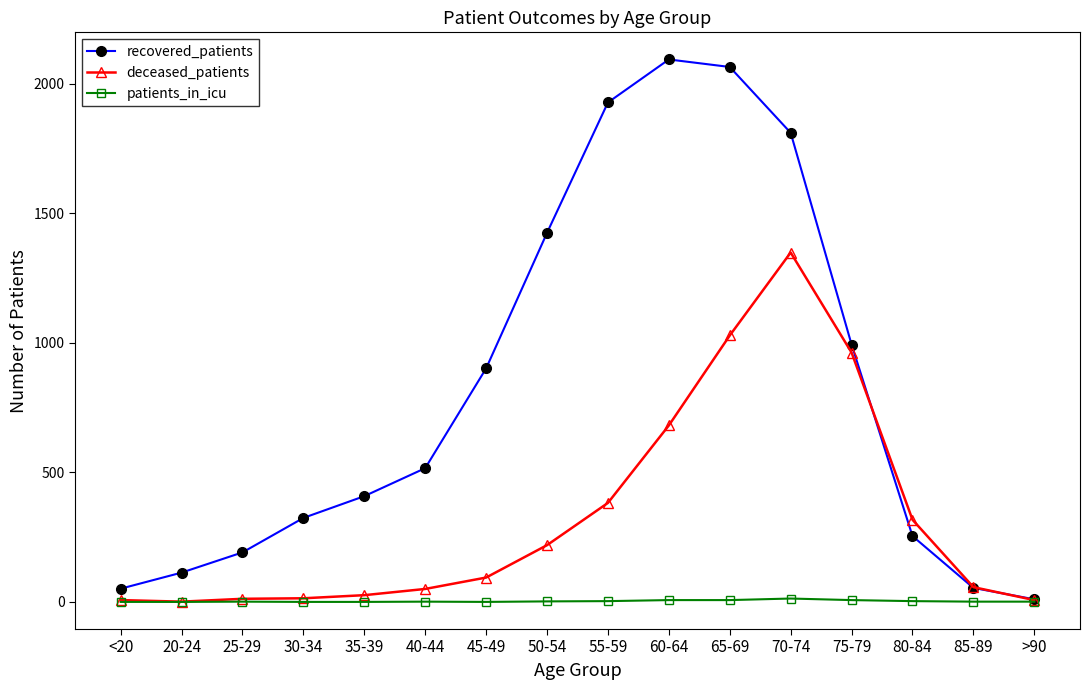

List the series in order of their peak value, lowest first.

patients_in_icu, deceased_patients, recovered_patients